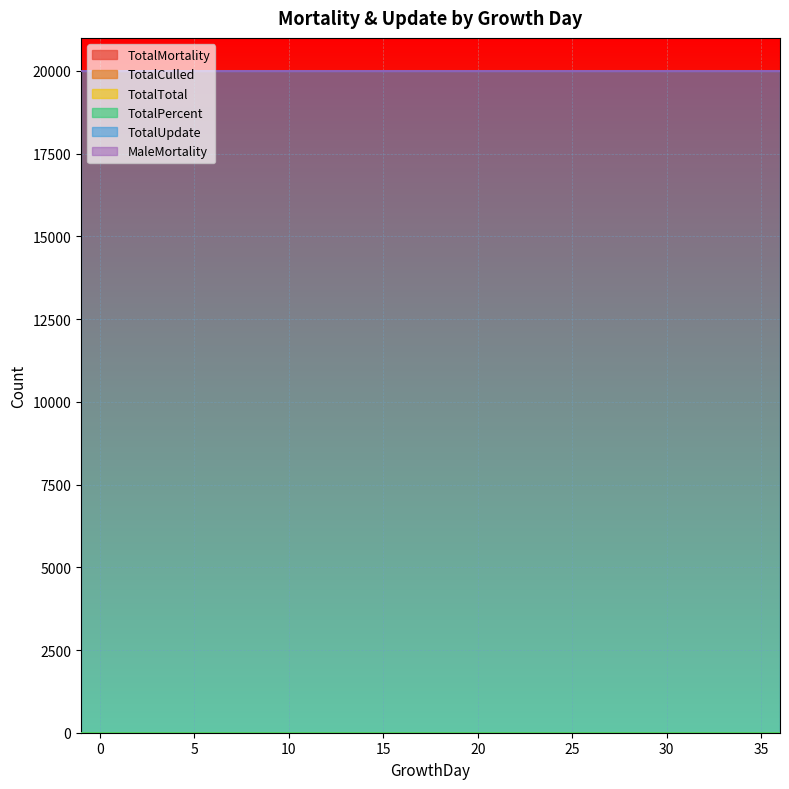

True or false: MaleMortality and TotalMortality cross at least once.

False